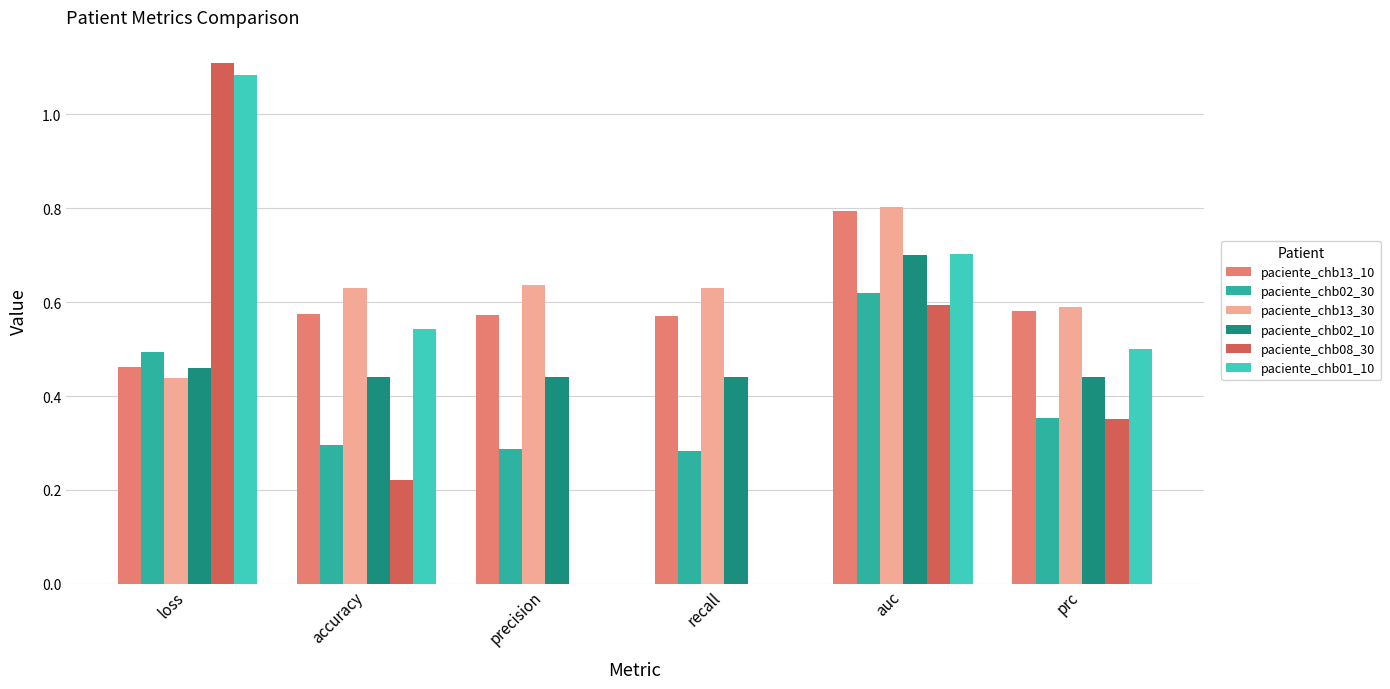

What is the sum of the paciente_chb02_30 values at auc and recall?

0.9